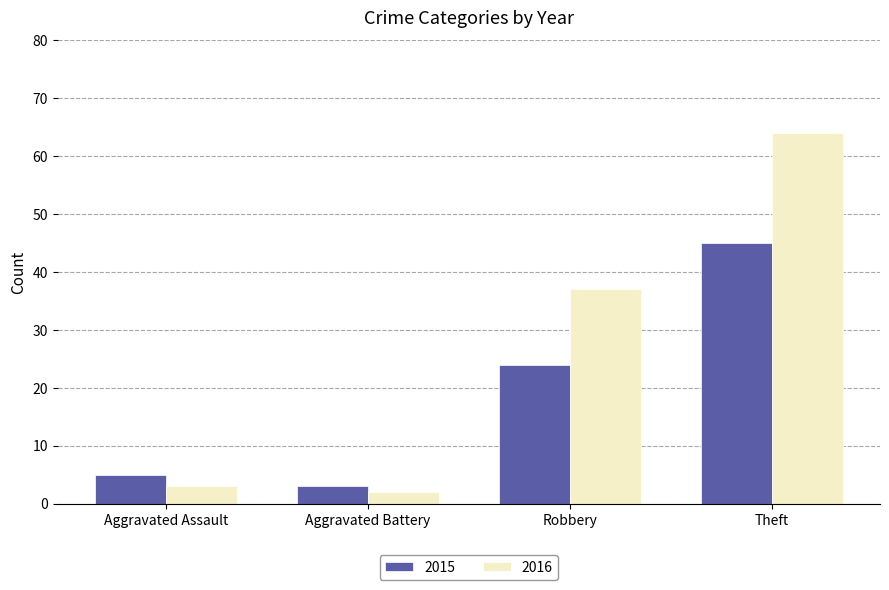

What are all the series names shown in the legend?

2015, 2016